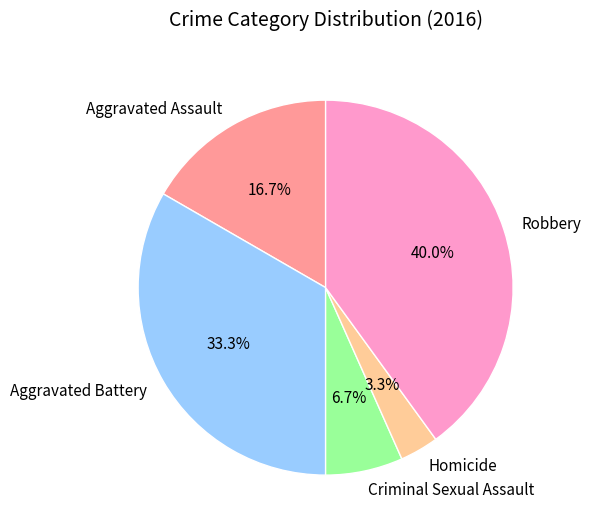

Between Robbery and Criminal Sexual Assault, which is larger?

Robbery